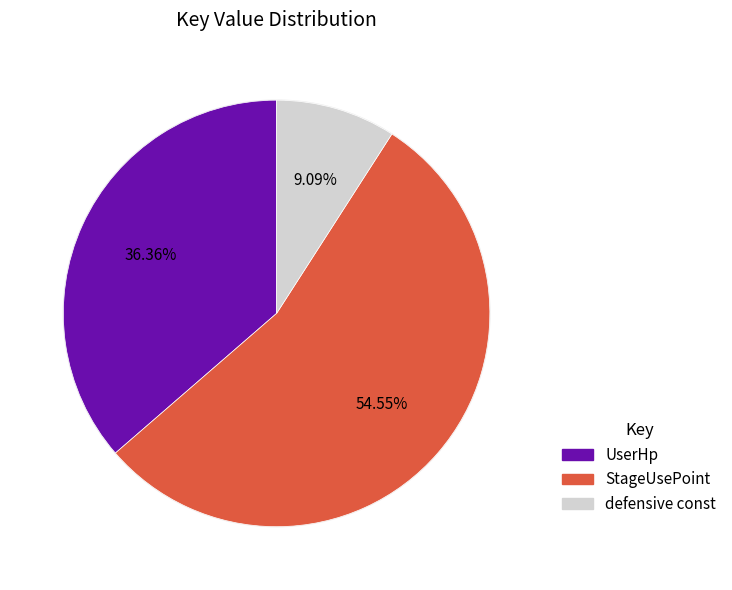

To the nearest percent, what is the combined percentage of StageUsePoint and UserHp?

91%